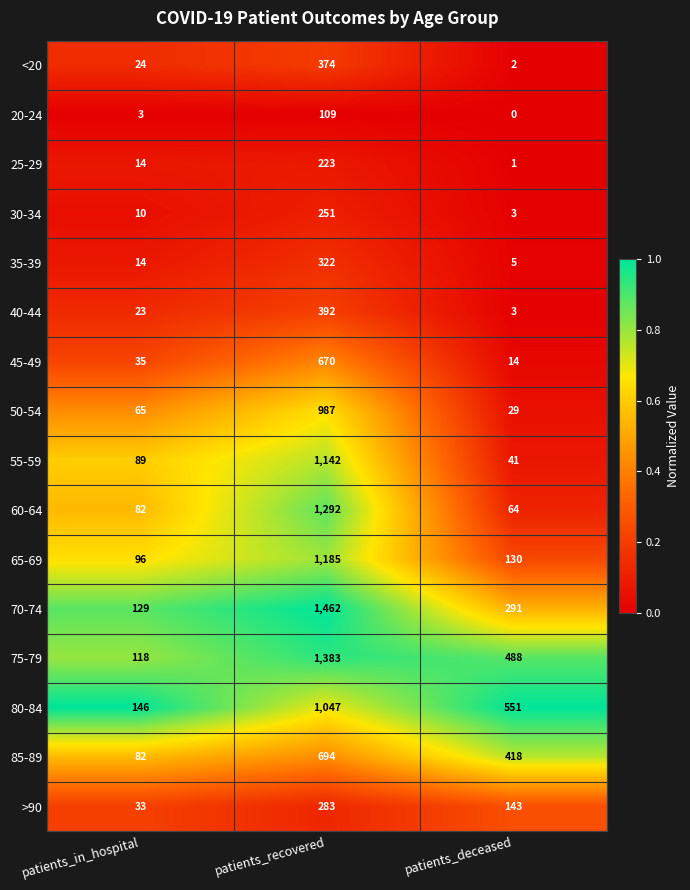

Which series has the largest range (max minus min)?

70-74